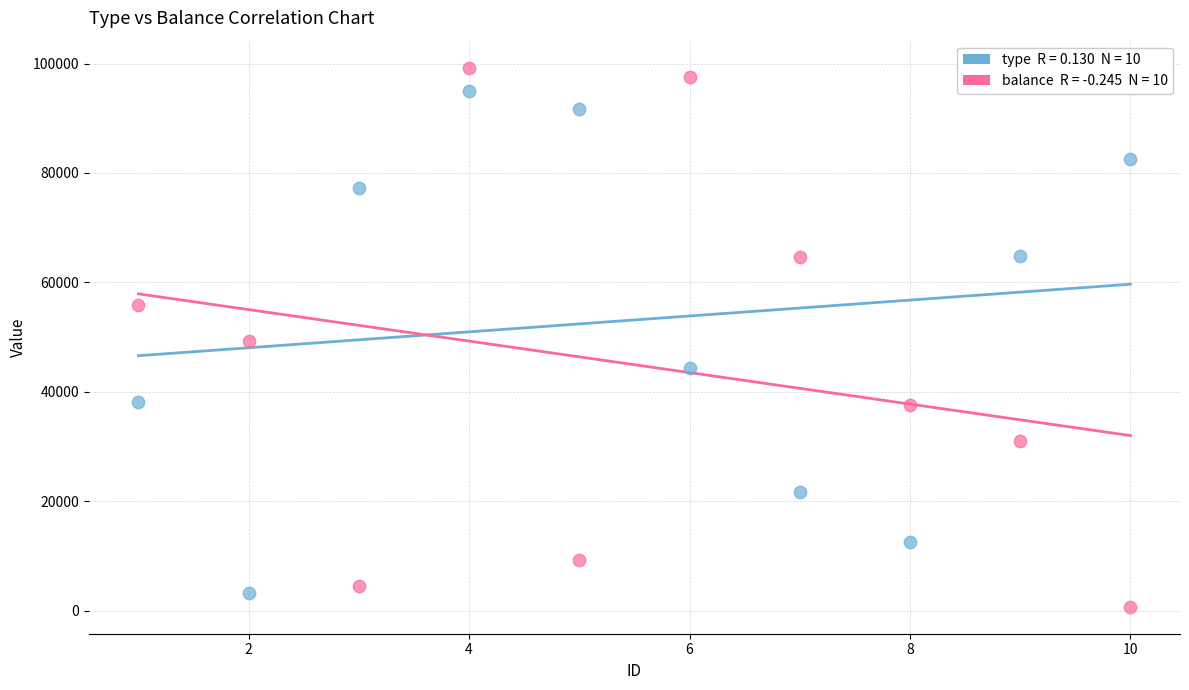

Across all data points, what is the range of X values (max minus min)?

9